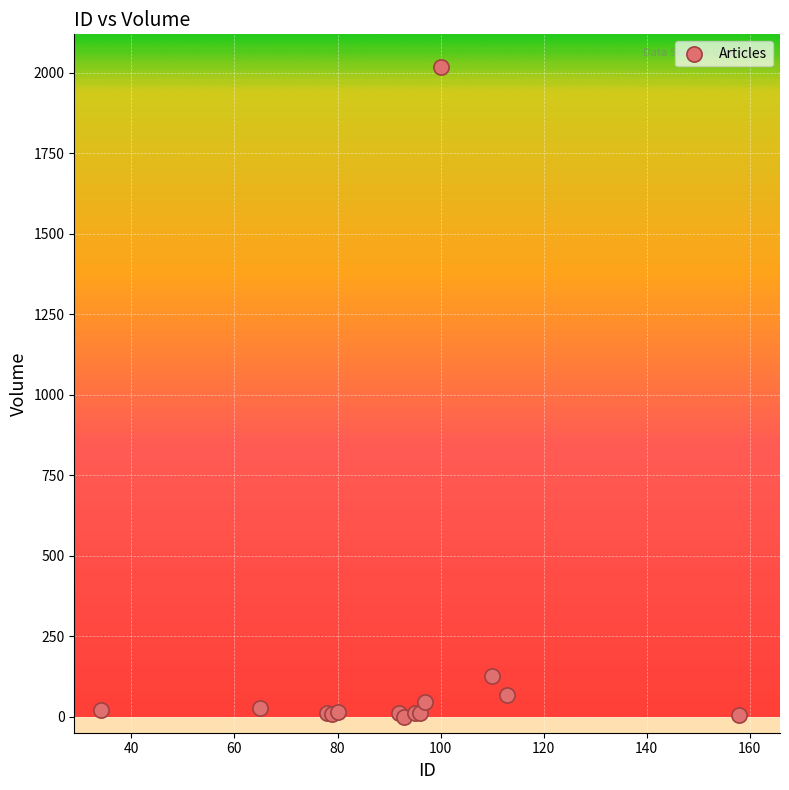

What Y value in the scatter plot is closest to 1009?

125